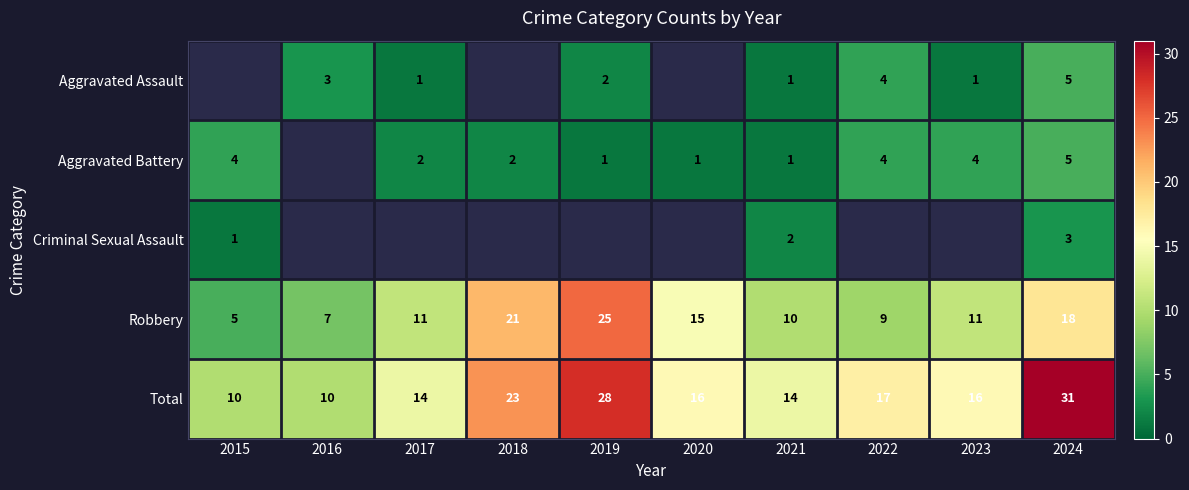

Which category has the lowest value across all series?

2017